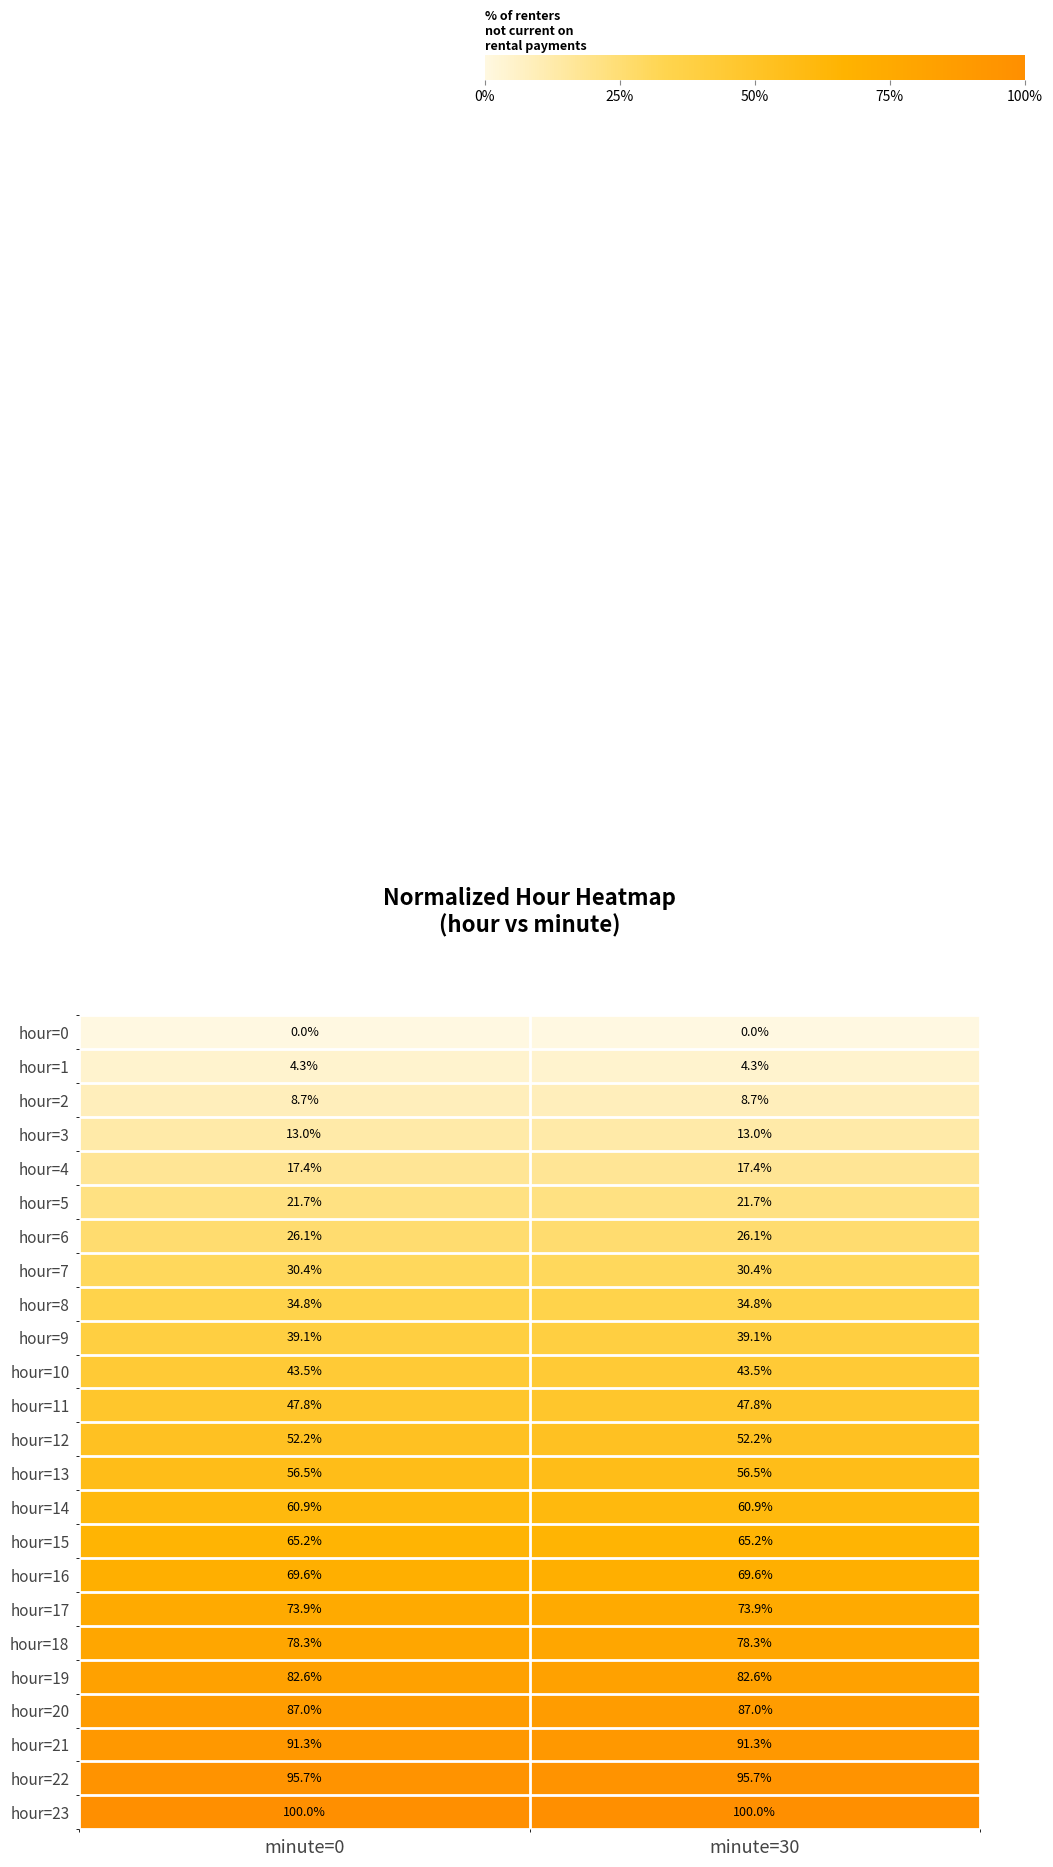

Rank the series at minute=0 from lowest to highest value.

hour=0, hour=1, hour=2, hour=3, hour=4, hour=5, hour=6, hour=7, hour=8, hour=9, hour=10, hour=11, hour=12, hour=13, hour=14, hour=15, hour=16, hour=17, hour=18, hour=19, hour=20, hour=21, hour=22, hour=23